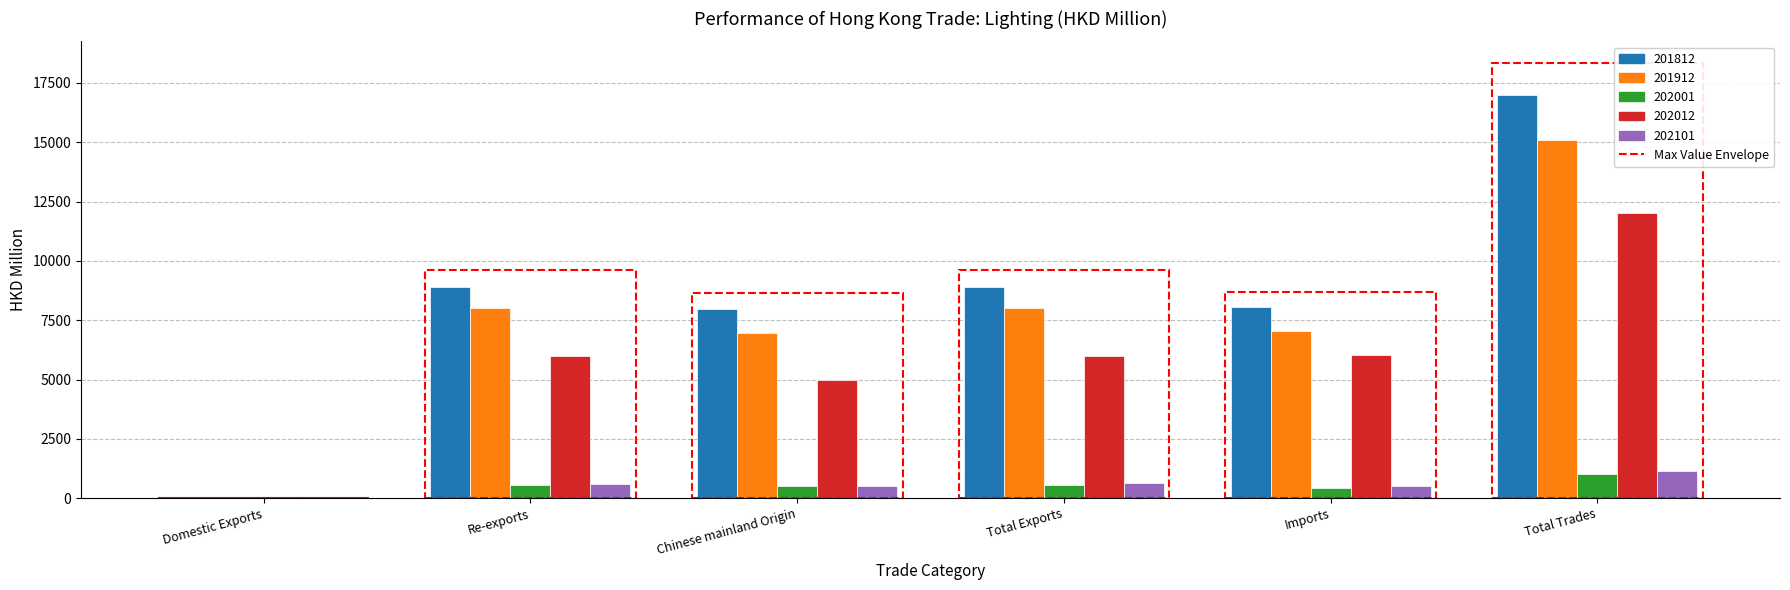

The 201812 series shows 16975.1 at Total Trades. True or false?

True